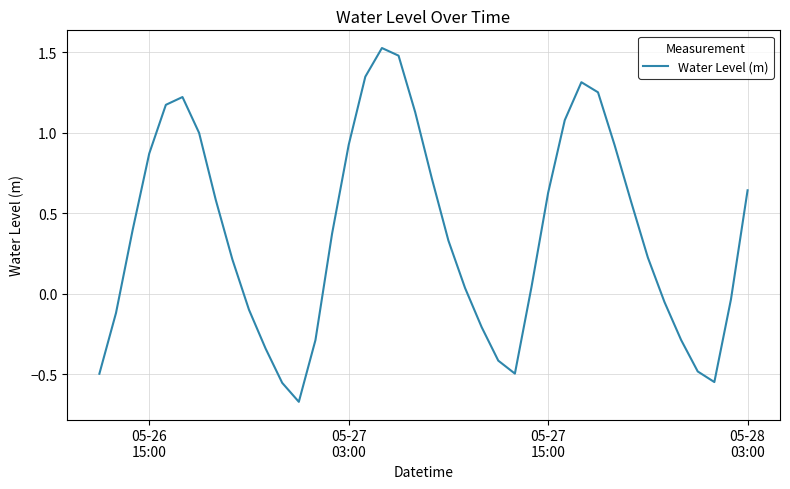

What is the difference between the maximum and minimum values?

2.2